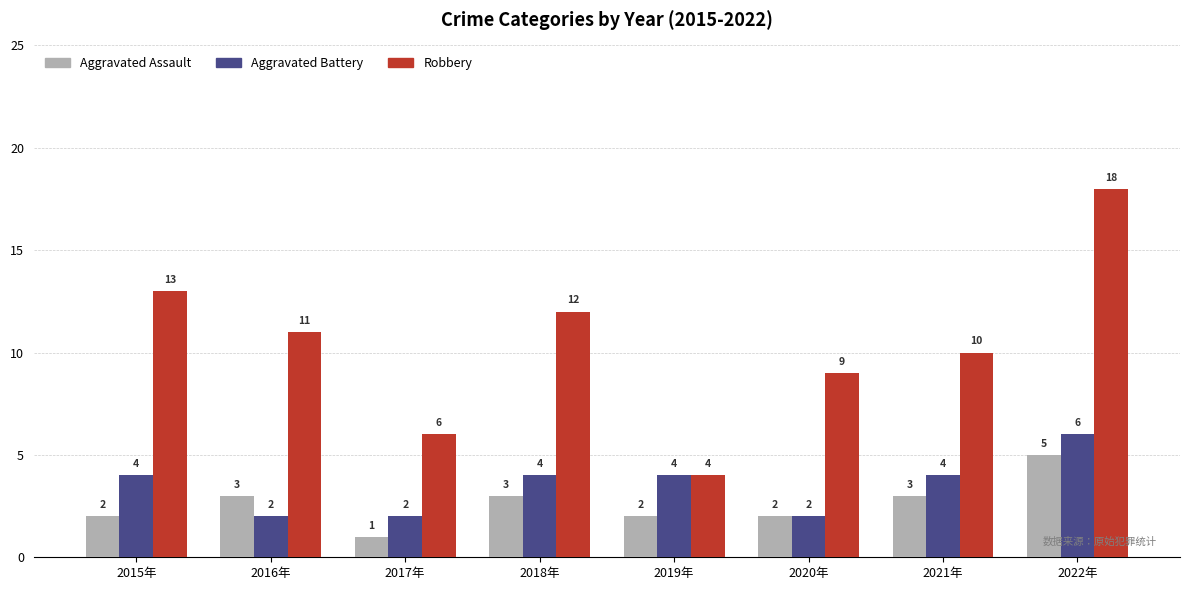

Reading left to right, extract all data points from this chart.

Aggravated Assault: 2015年=2	2016年=3	2017年=1	2018年=3	2019年=2	2020年=2	2021年=3	2022年=5
Aggravated Battery: 2015年=4	2016年=2	2017年=2	2018年=4	2019年=4	2020年=2	2021年=4	2022年=6
Robbery: 2015年=13	2016年=11	2017年=6	2018年=12	2019年=4	2020年=9	2021年=10	2022年=18